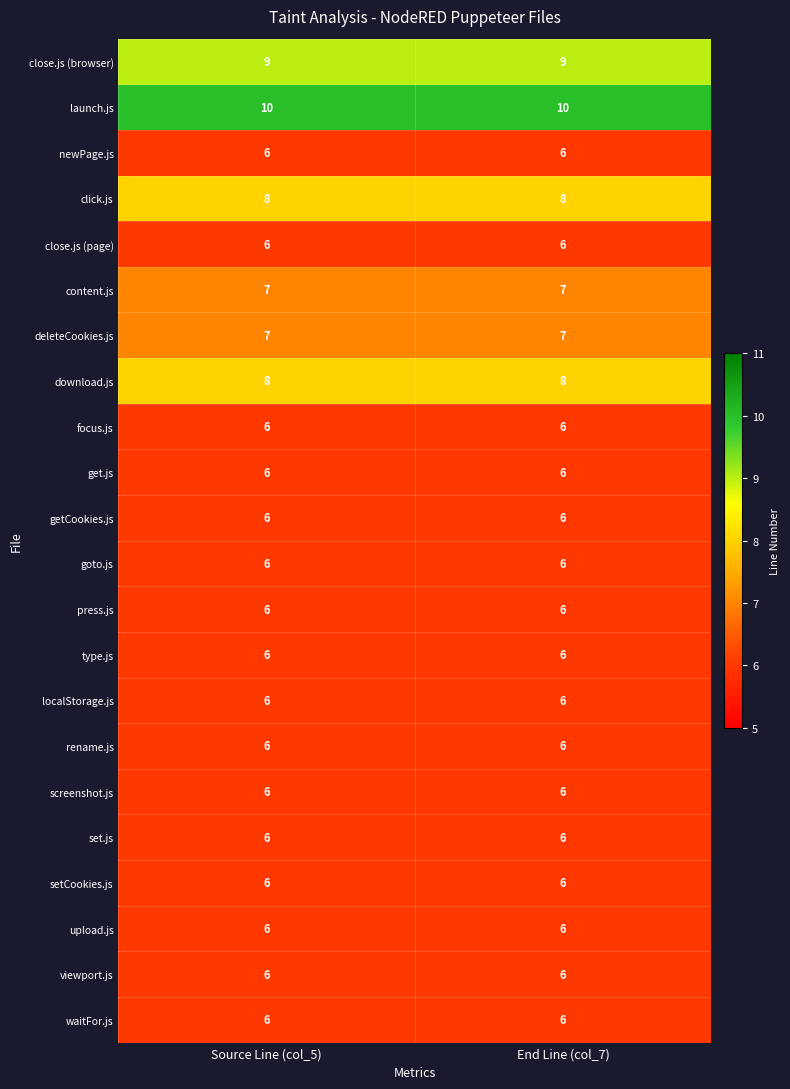

What is the average value of the focus.js series?

6